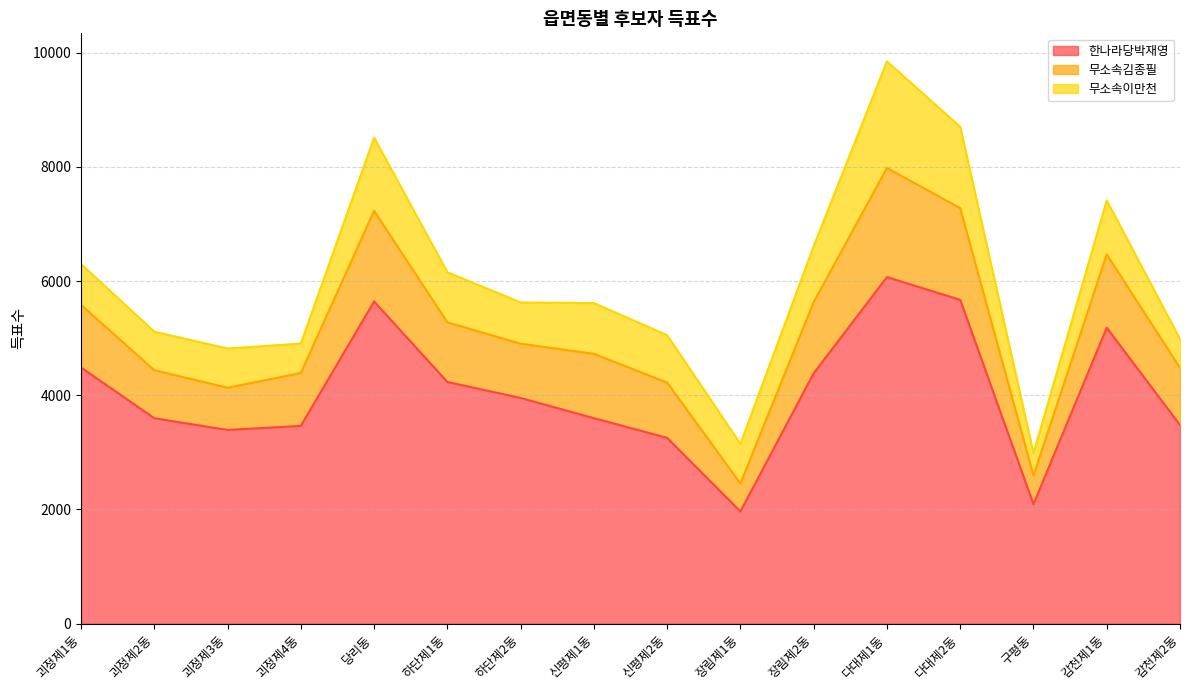

Does the chart display data point markers on the line(s)?

No